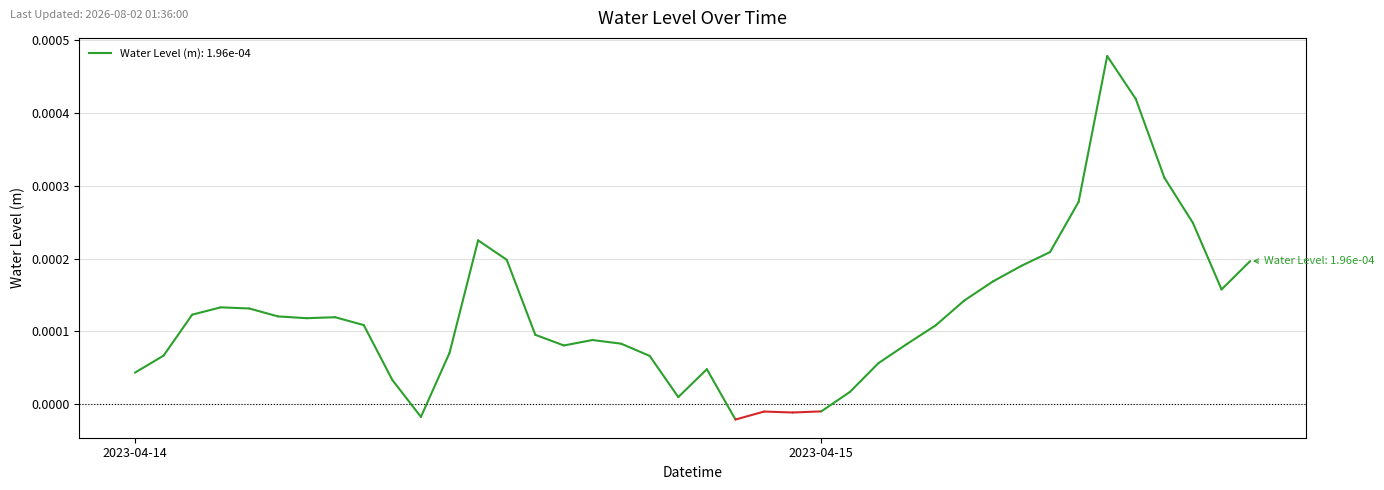

The chart shows a value of 0.0 at 29. True or false?

False